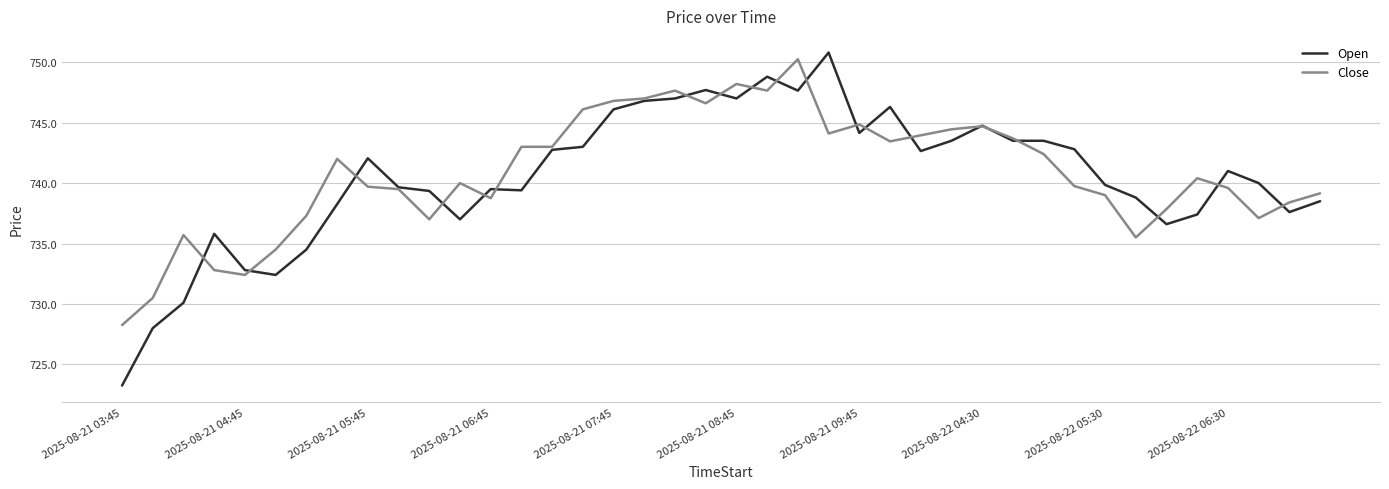

Which series has the widest spread of values?

Open